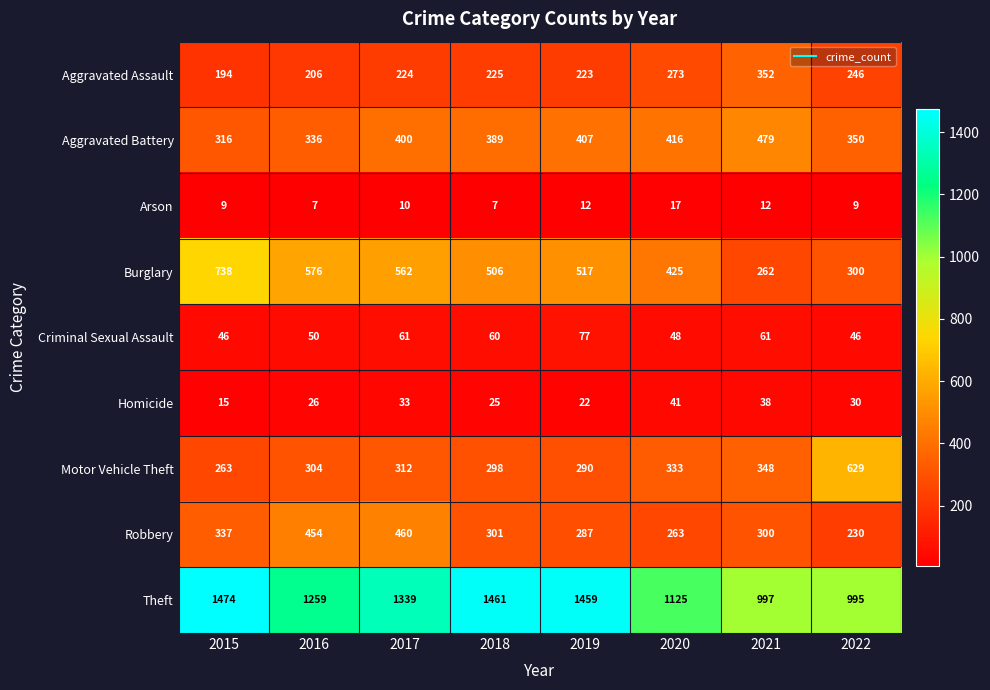

How many distinct data groups are displayed?

9